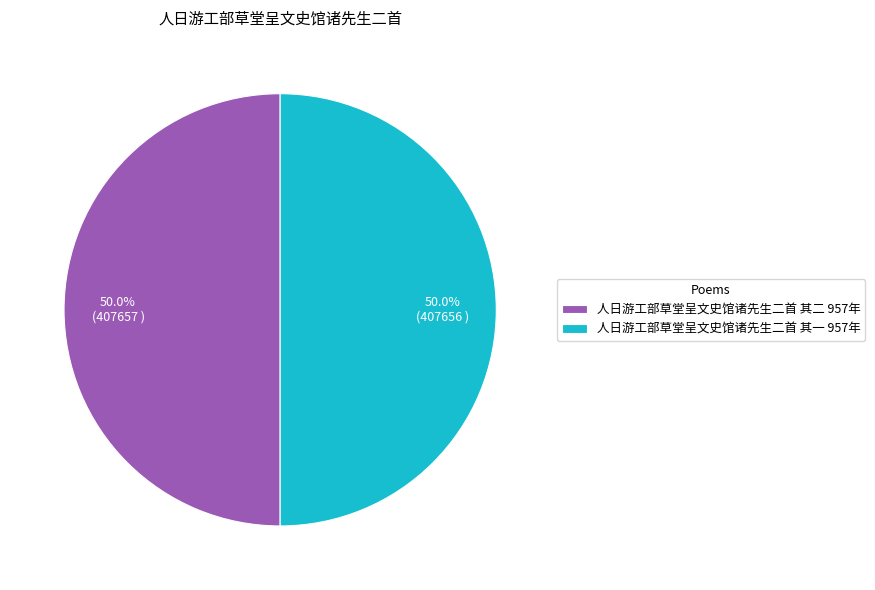

What is the ratio of the value at 人日游工部草堂呈文史馆诸先生二首 其一 957年 to the value at 人日游工部草堂呈文史馆诸先生二首 其二 957年?

1.0